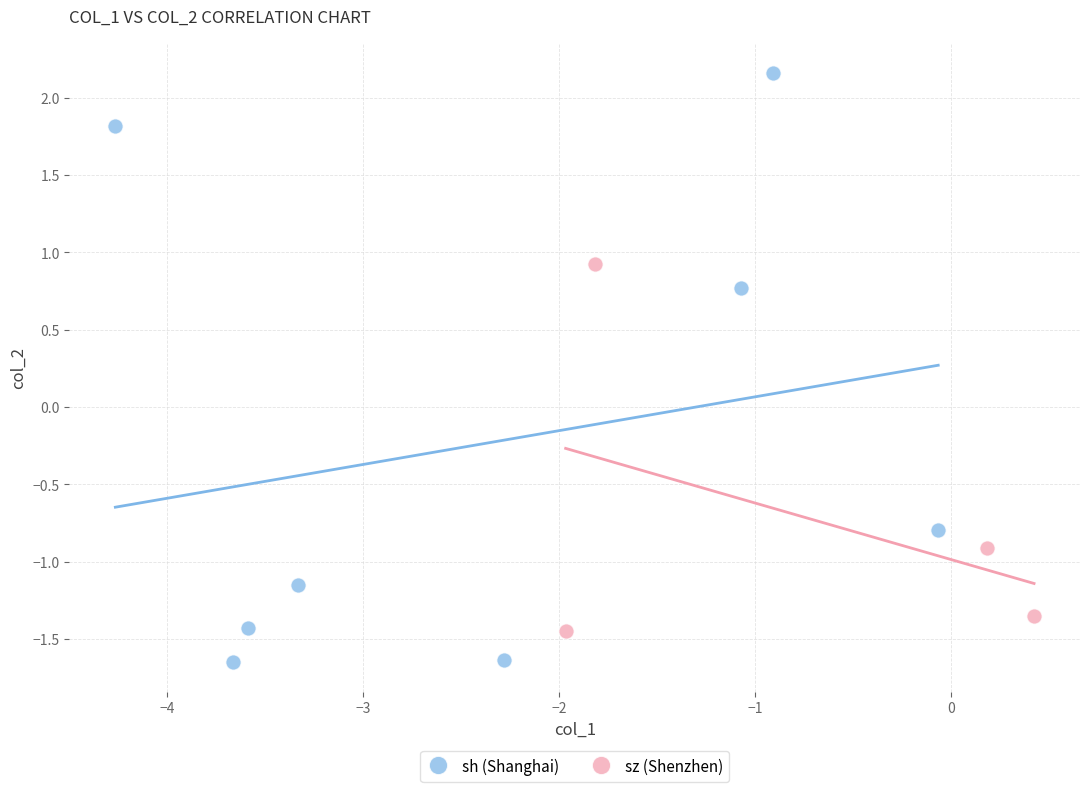

Which series has the widest spread of Y values?

sh (Shanghai)